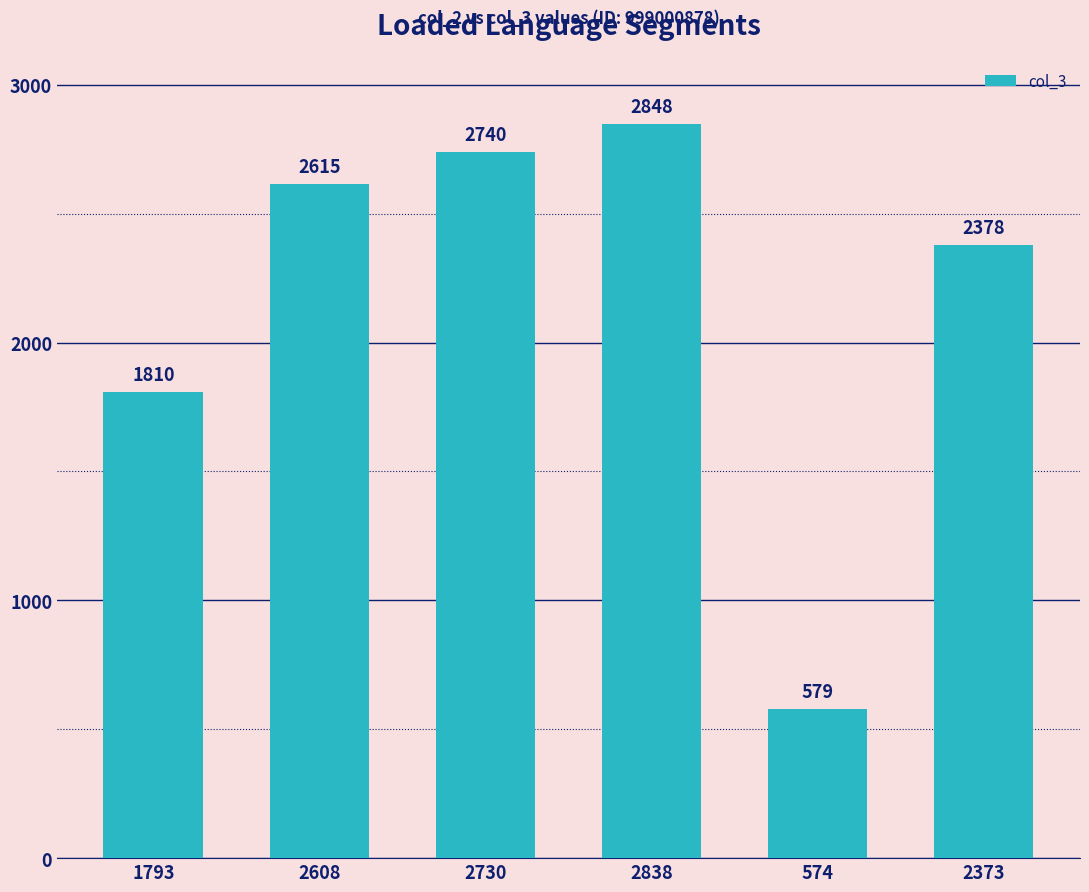

True or false: the data shows 2740 at 2730.

True